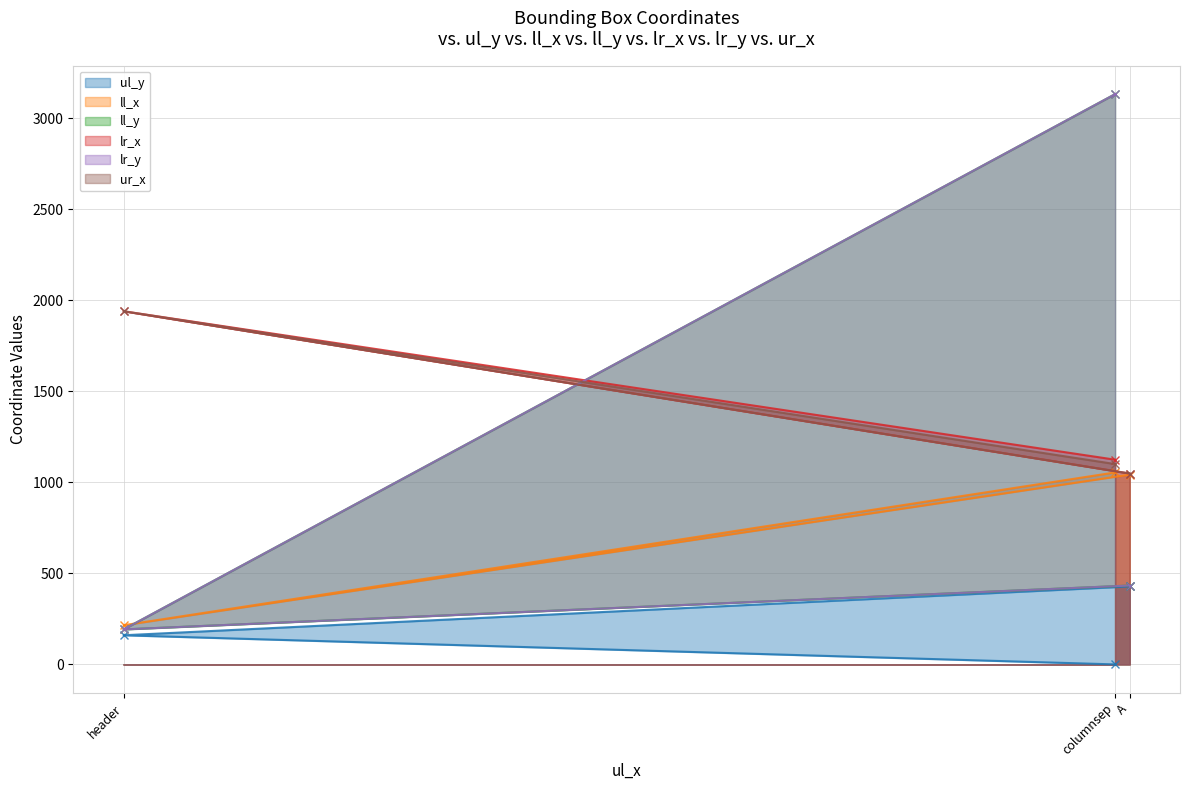

Which has a higher value, A or columnsep?

A